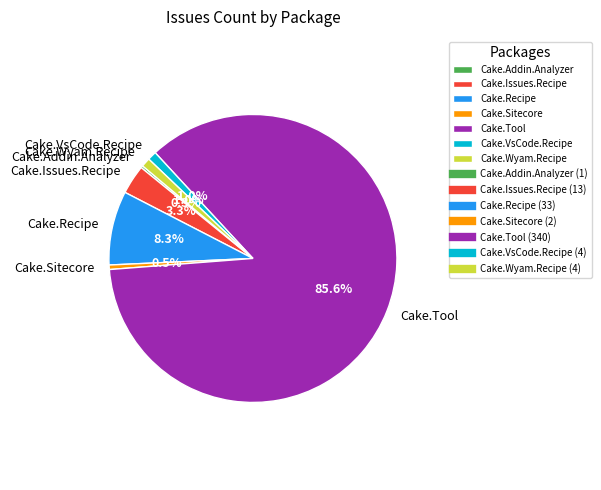

To the nearest percent, what percentage of the pie is Cake.Recipe?

8%